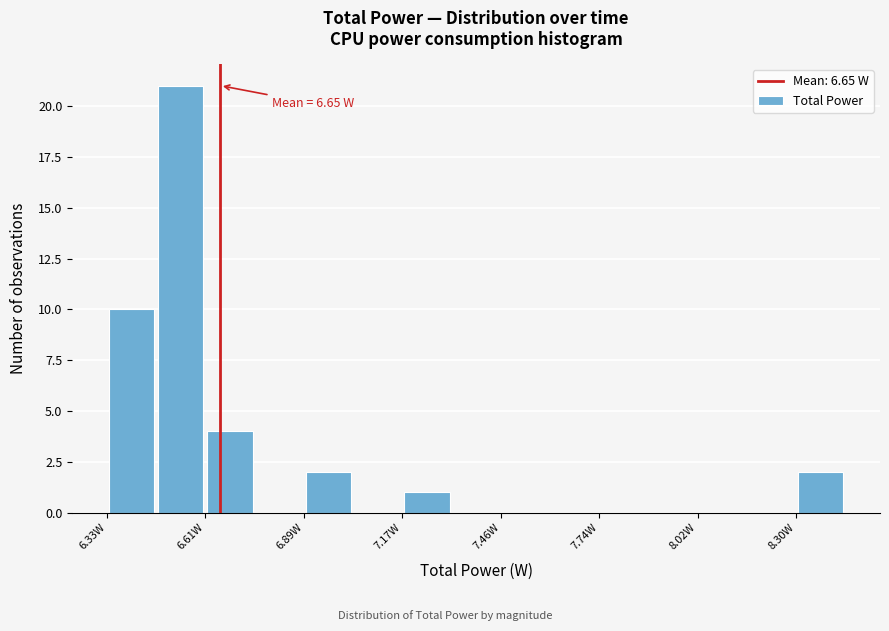

Read against the x-axis, roughly where is the centre of the tallest bar?

6.55